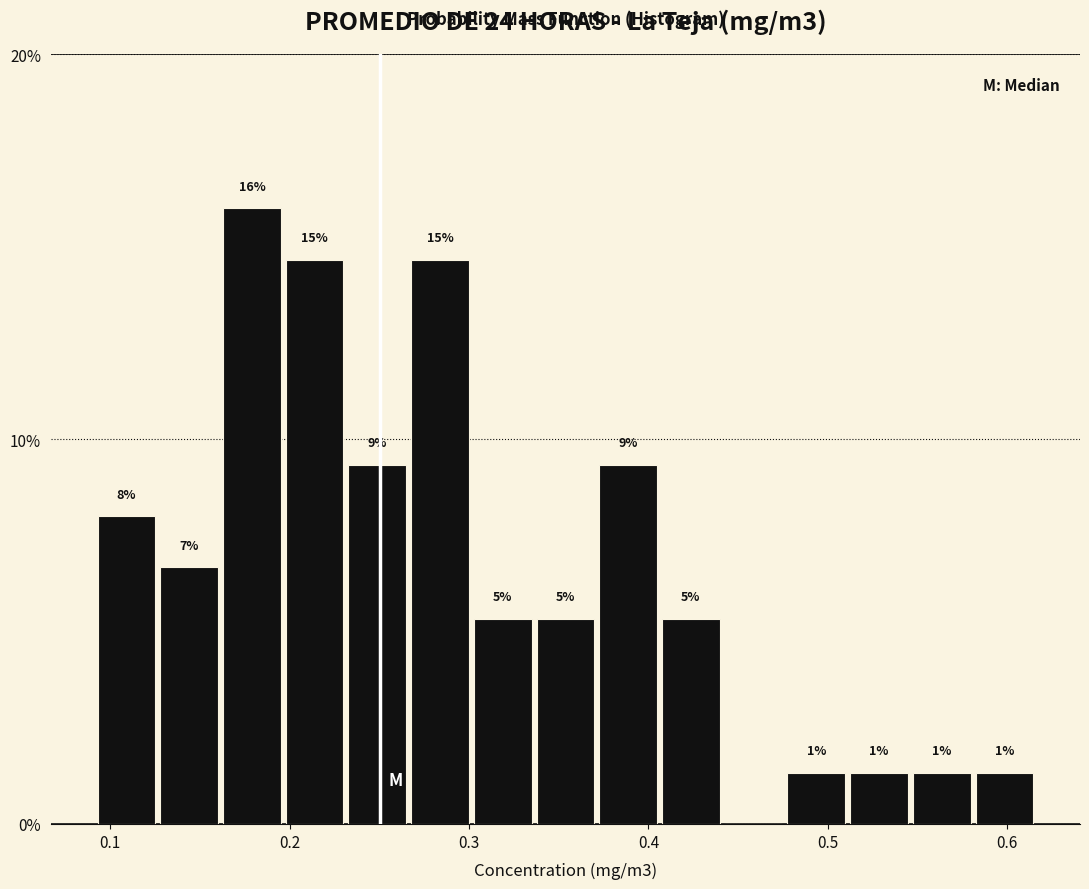

Around what value on the x-axis is the tallest bar? Give the approximate position of its centre, as read against the axis.

0.18